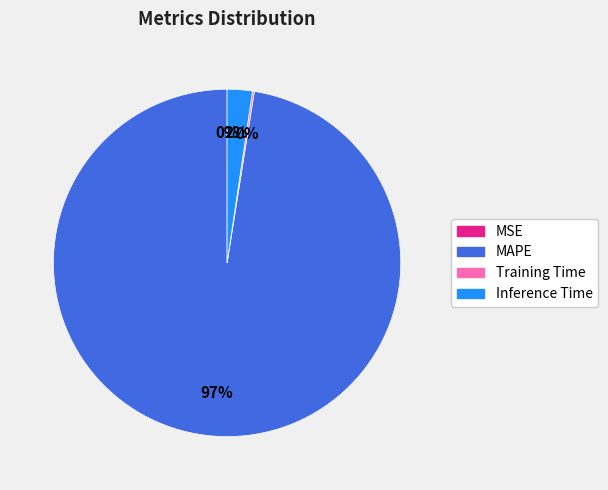

What is the largest slice in the pie chart?

MAPE